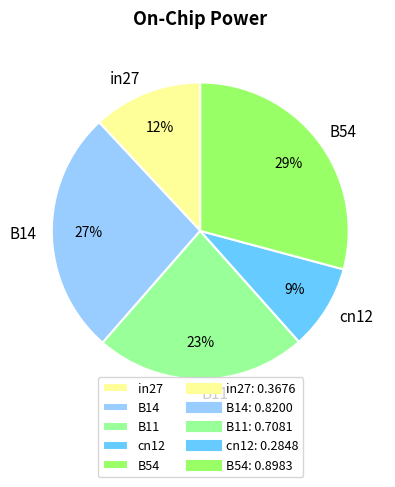

Rank the categories by value from lowest to highest.

cn12, in27, B11, B14, B54